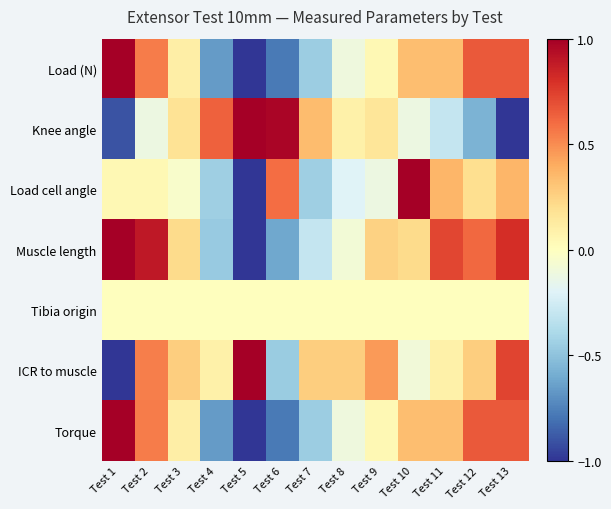

Which label corresponds to the smallest value in the chart?

Test 5